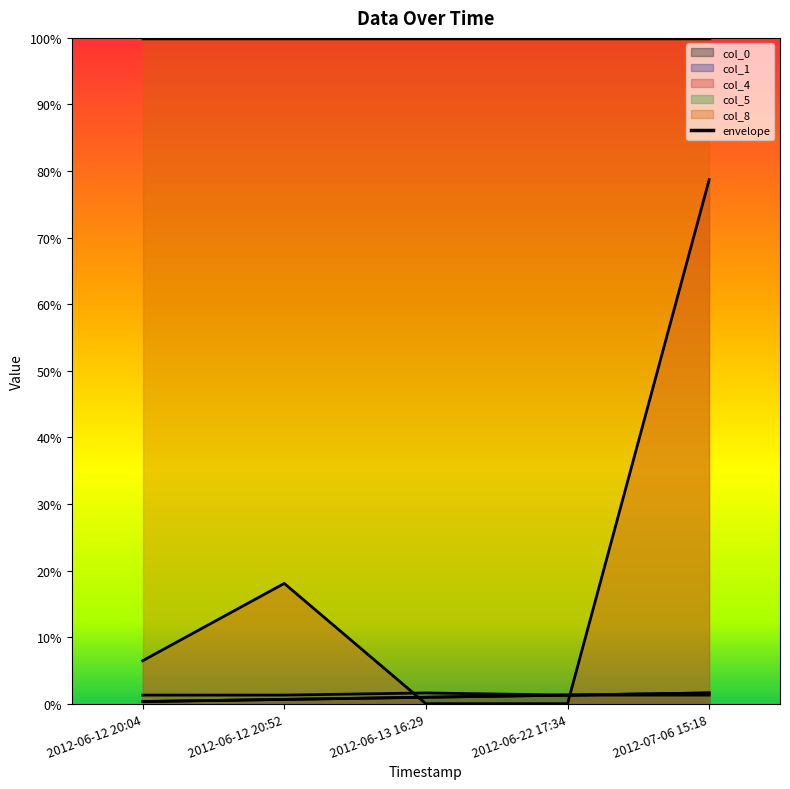

At which category does the chart reach its peak across all series?

2012-07-06 15:18